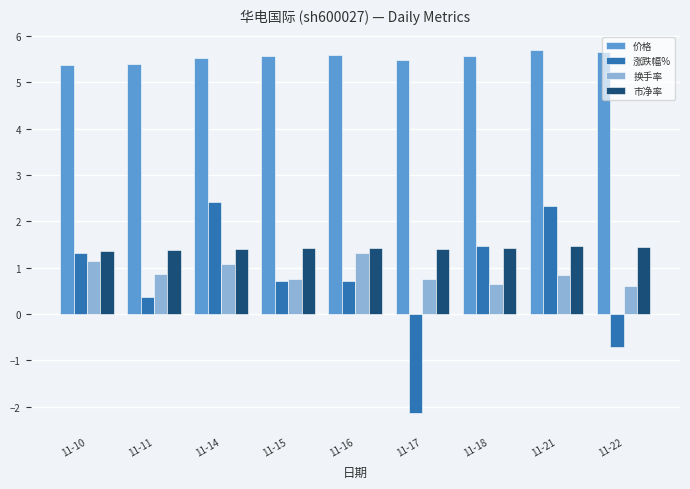

How many bars are there in each group?

4